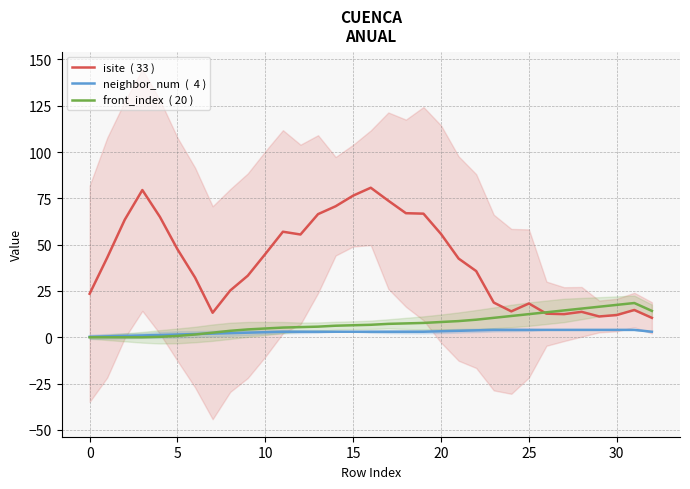

Is it true that neighbor_num  (  4 ) equals 3.2 at 20?

True